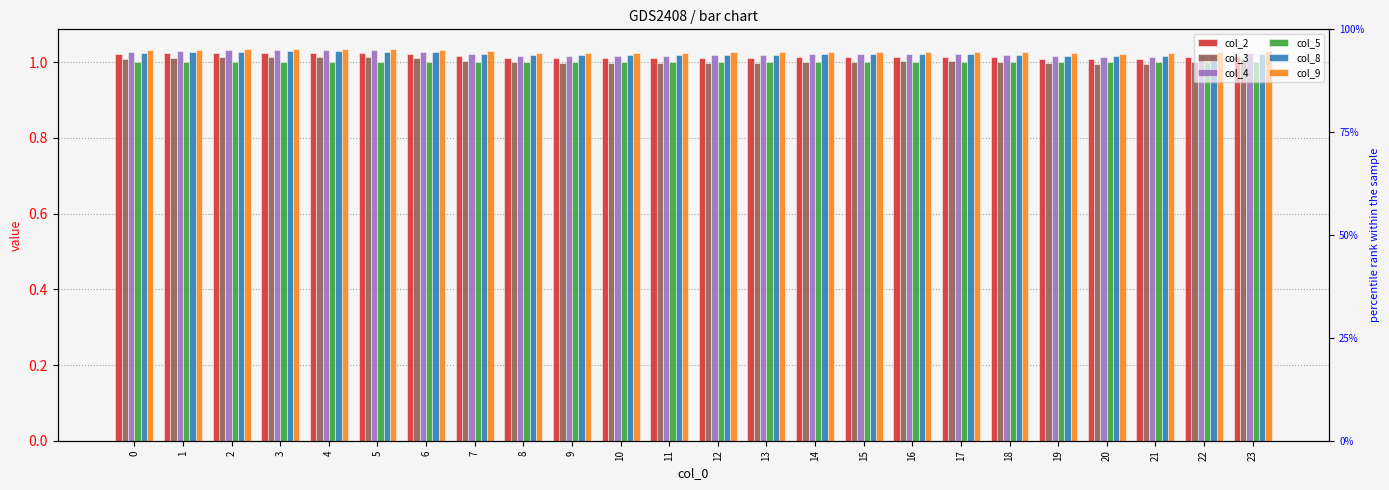

Rank the categories by col_3 value from highest to lowest.

4, 3, 5, 2, 1, 6, 0, 23, 7, 16, 17, 15, 14, 18, 22, 8, 13, 12, 11, 9, 10, 19, 21, 20